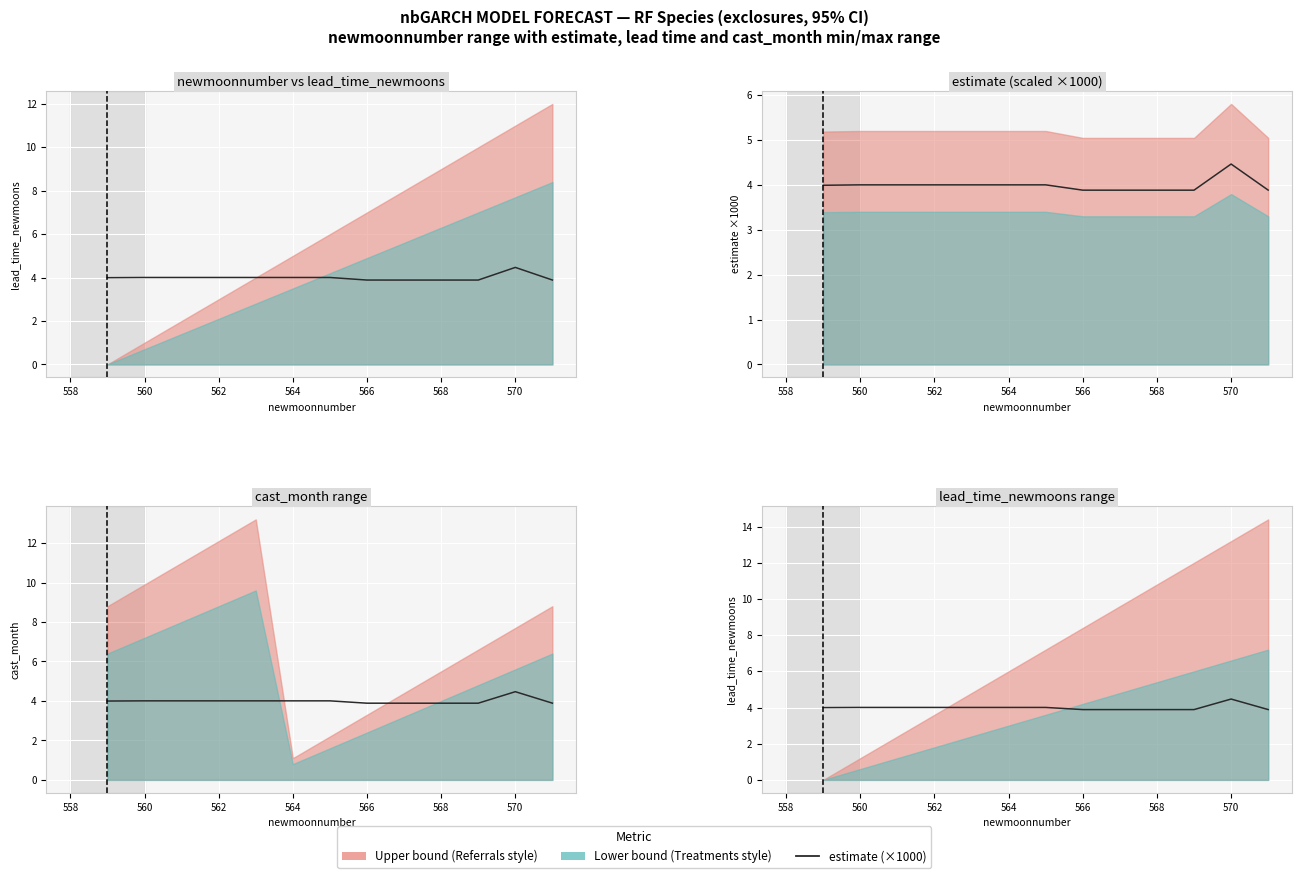

How many points are lower than both their immediate neighbors (excluding endpoints)?

1